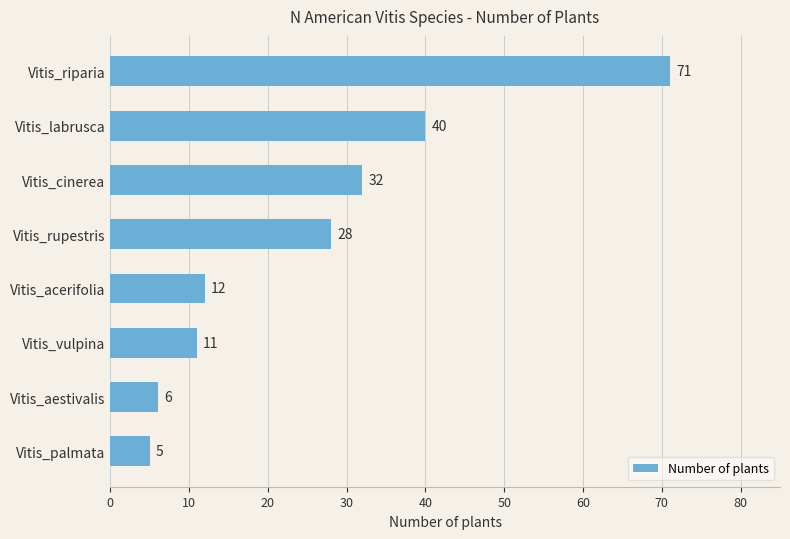

What is the change in value from Vitis_palmata to Vitis_acerifolia?

+7